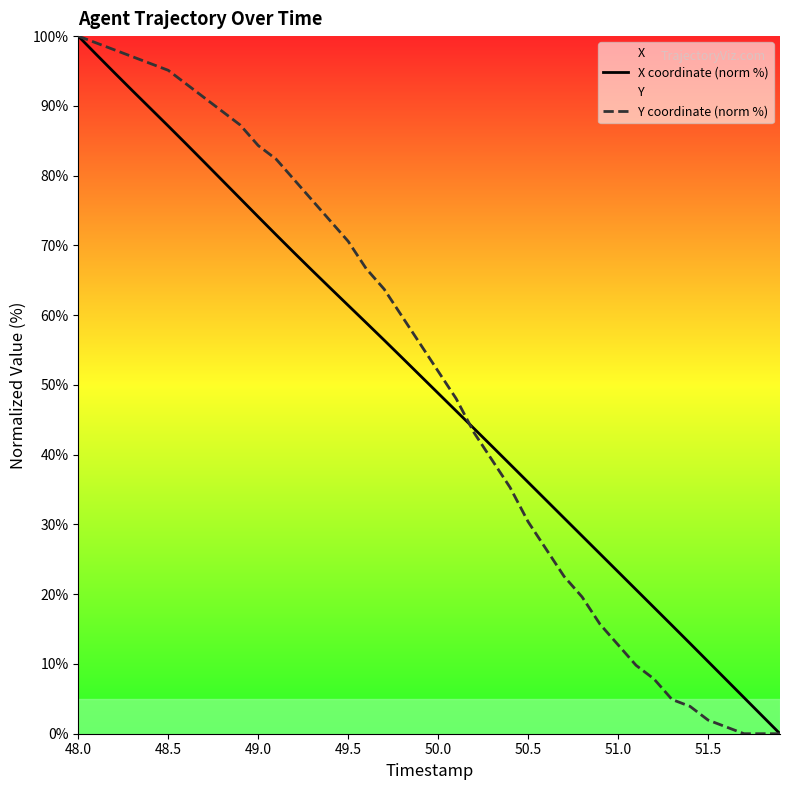

True or false: Y coordinate (norm %) and X coordinate (norm %) cross at least once.

True